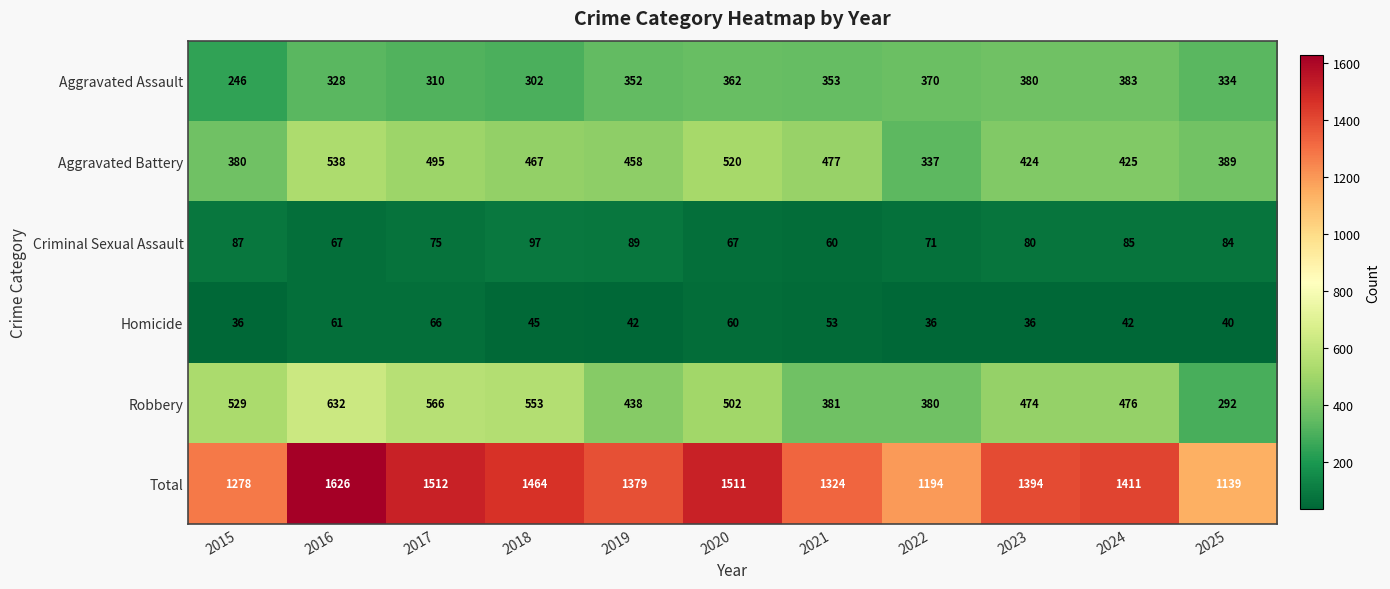

At which label is Criminal Sexual Assault closest to 78?

2023